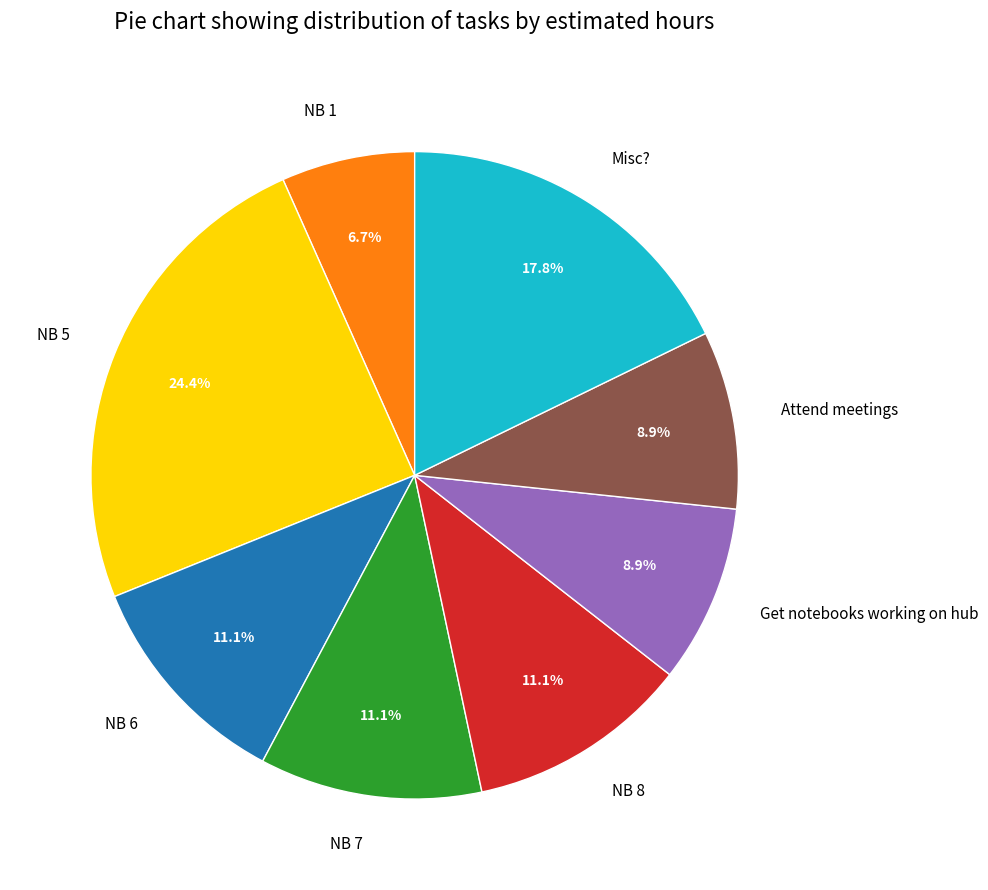

To the nearest percent, what percentage of the pie is Attend meetings?

9%